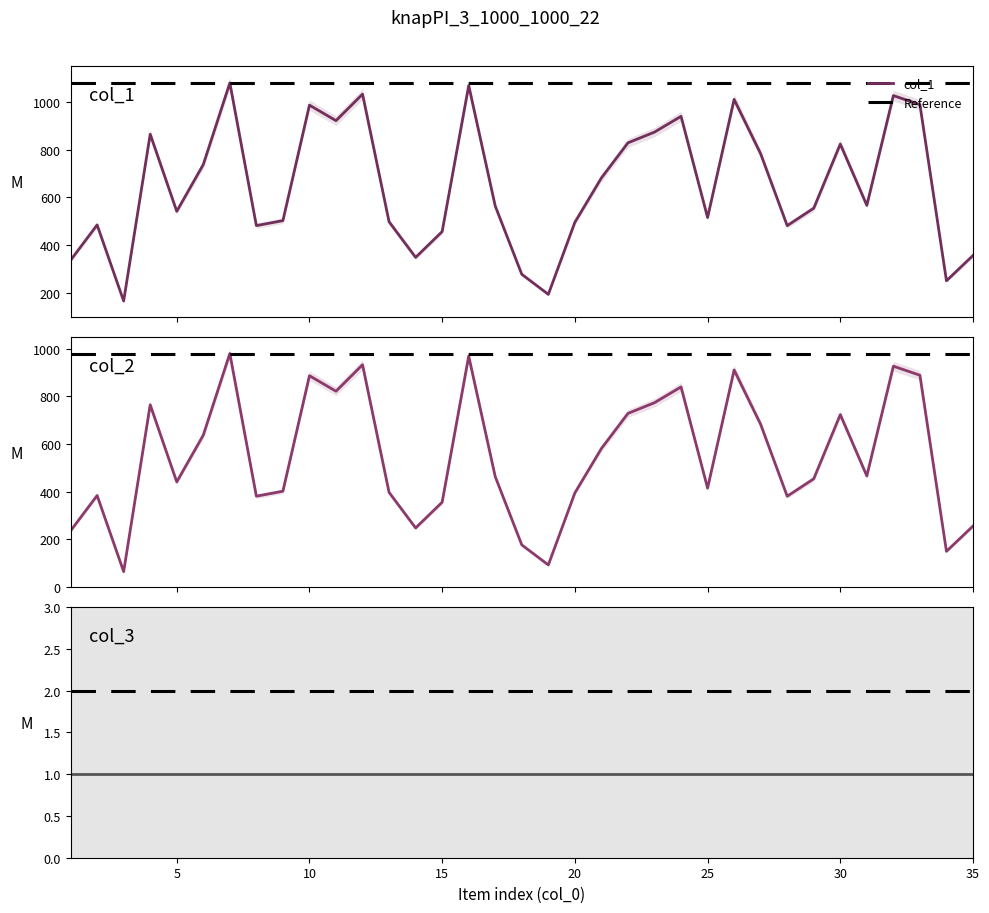

Read the col_1 value at 35, to the nearest 10.

360